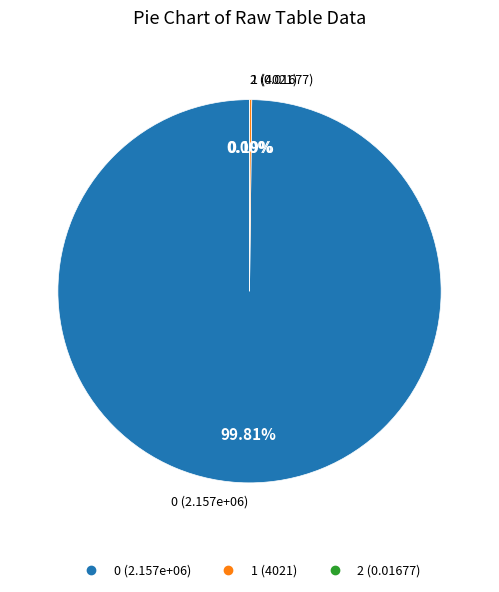

How much of the chart is everything except 2?

100.0%